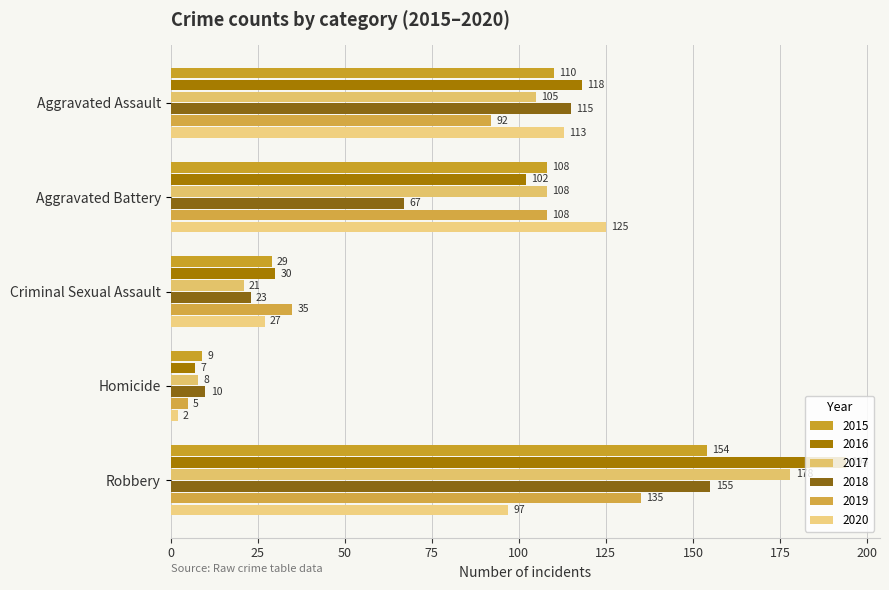

What is the total value across all series at Robbery?

913